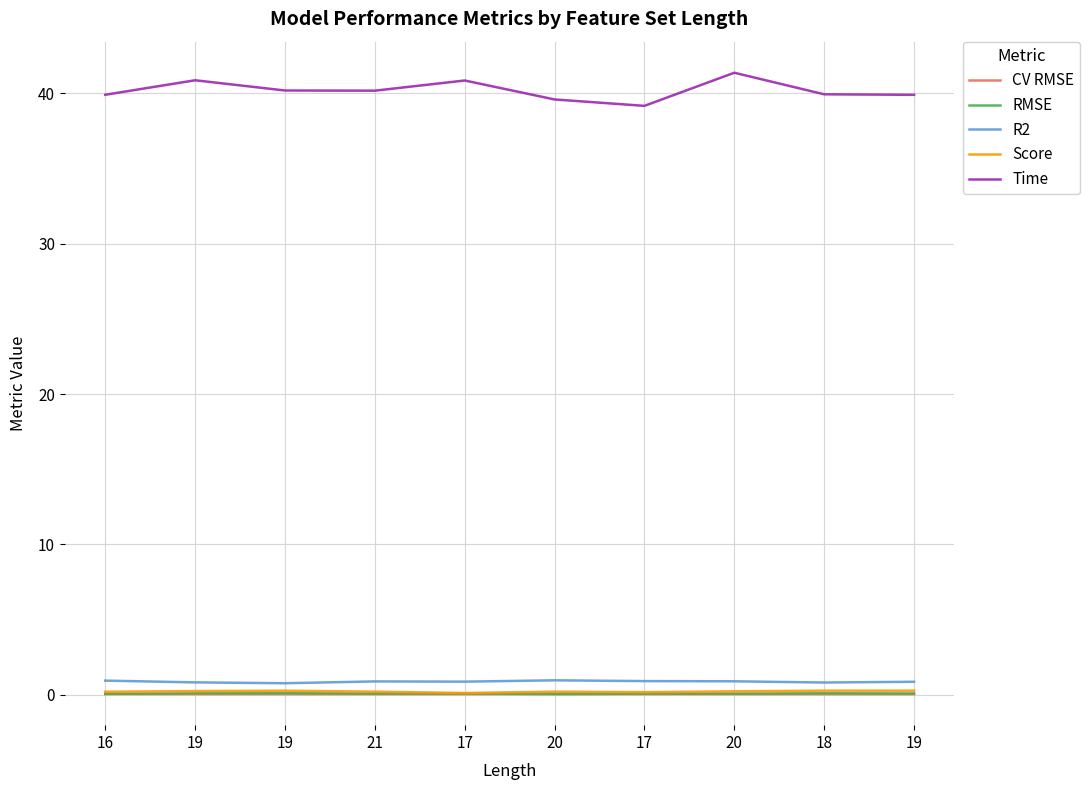

Rank the categories by CV RMSE value from lowest to highest.

19, 20, 21, 19, 18, 17, 19, 20, 17, 16